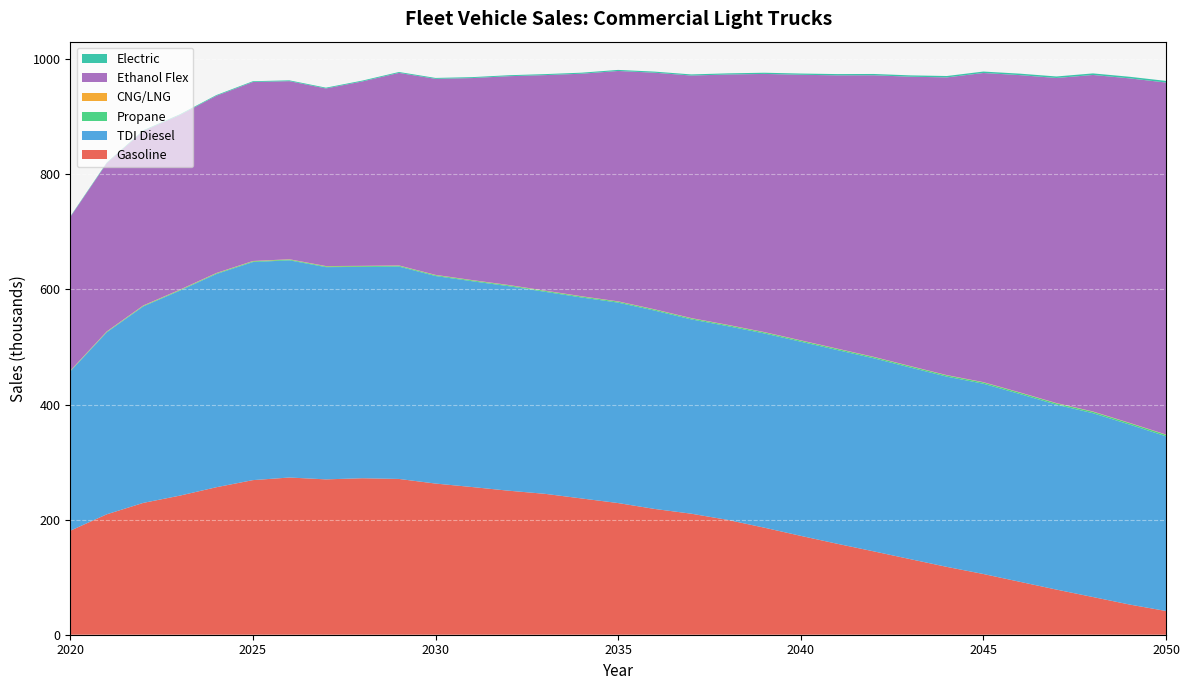

Reading left to right, extract all data points from this chart.

Gasoline: 180.7	209.3	229.1	241.7	256.3	268.6	273.2	270.0	271.9	270.7	262.7	256.6	250.3	244.8	236.8	228.8	218.6	210.3	199.5	186.0	171.8	158.0	144.8	131.3	117.9	105.5	91.9	78.4	65.5	52.5	41.2
TDI Diesel: 276.8	316.2	341.4	356.2	370.5	378.9	377.4	368.8	367.2	369.0	360.7	357.6	355.4	351.0	349.2	348.3	344.6	337.6	336.6	337.5	337.3	336.6	335.4	332.9	330.5	330.6	326.3	321.2	319.4	312.7	303.5
Propane: 0.8	0.9	1.0	1.1	1.2	1.2	1.3	1.3	1.4	1.4	1.5	1.5	1.6	1.6	1.7	1.7	1.8	1.8	1.9	1.9	2.0	2.0	2.1	2.2	2.2	2.3	2.4	2.4	2.5	2.6	2.6
CNG/LNG: 0.6	0.6	0.6	0.6	0.6	0.6	0.6	0.5	0.5	0.5	0.5	0.5	0.5	0.5	0.5	0.5	0.5	0.5	0.5	0.5	0.5	0.5	0.5	0.5	0.5	0.5	0.5	0.5	0.5	0.5	0.5
Ethanol Flex: 266.9	292.4	303.1	303.5	307.9	311.0	309.5	308.6	320.5	334.6	340.6	351.0	362.8	374.4	386.7	400.3	411.1	421.4	434.9	448.5	461.4	474.8	489.3	502.8	517.3	537.2	551.3	564.8	584.8	598.5	611.6
Electric: 0.9	1.0	1.1	1.2	1.3	1.3	1.4	1.4	1.5	1.5	1.6	1.6	1.7	1.7	1.8	1.8	1.9	1.9	2.0	2.1	2.1	2.2	2.3	2.3	2.4	2.5	2.5	2.6	2.7	2.8	2.8